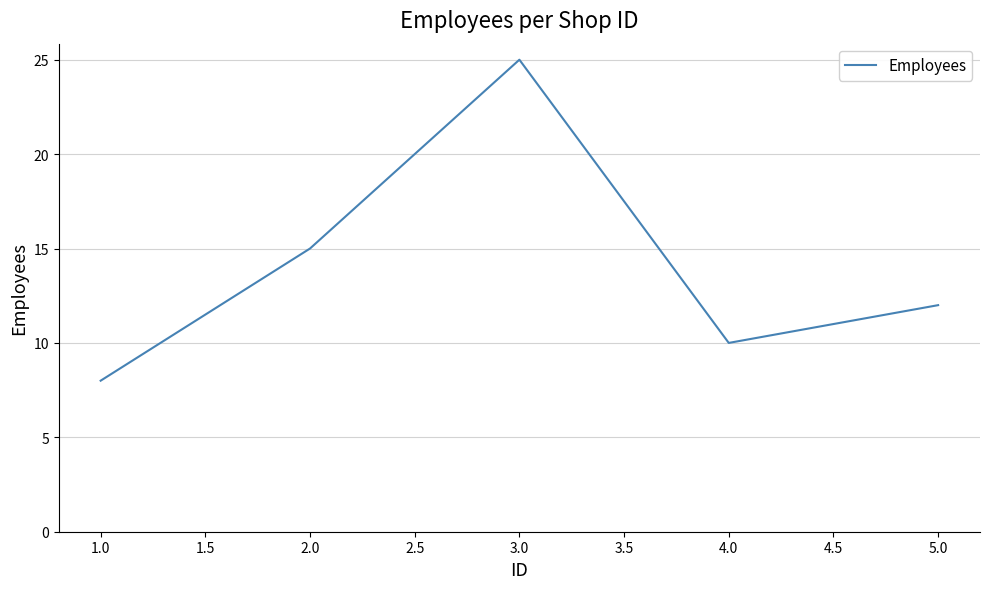

How many interior local peaks (higher than both neighbors) does the data have?

1